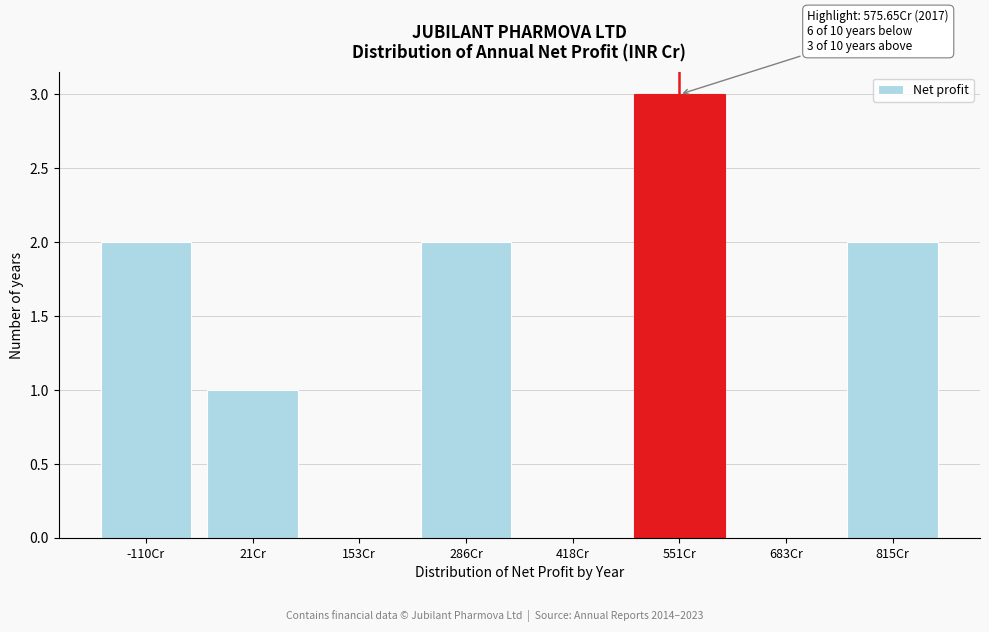

Reading right to left, transcribe all the data shown in this chart.

815Cr=2	683Cr=0	551Cr=3	418Cr=0	286Cr=2	153Cr=0	21Cr=1	-110Cr=2